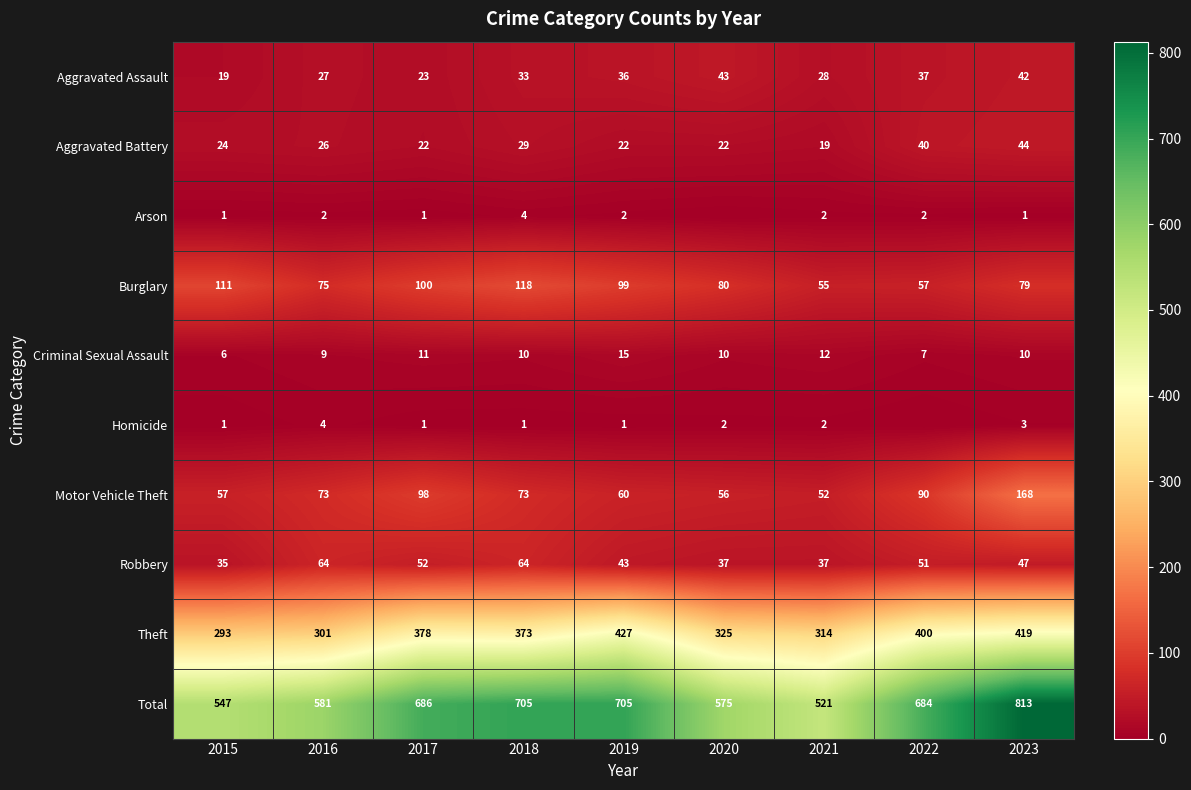

What is the greatest value displayed?

813